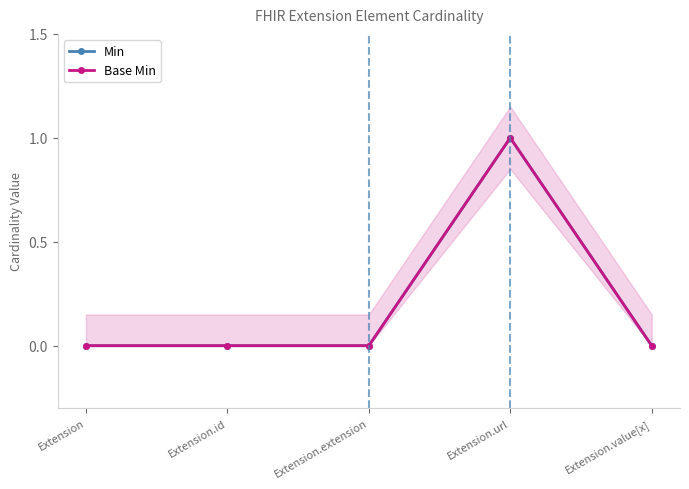

What position from the left is Extension?

1